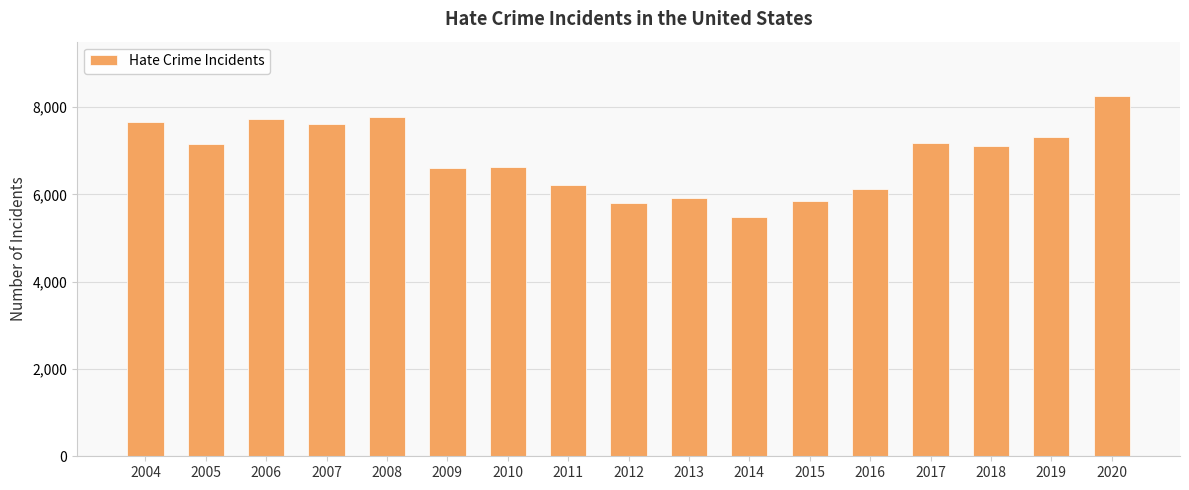

What is the value of the 7th bar from the left?

6628